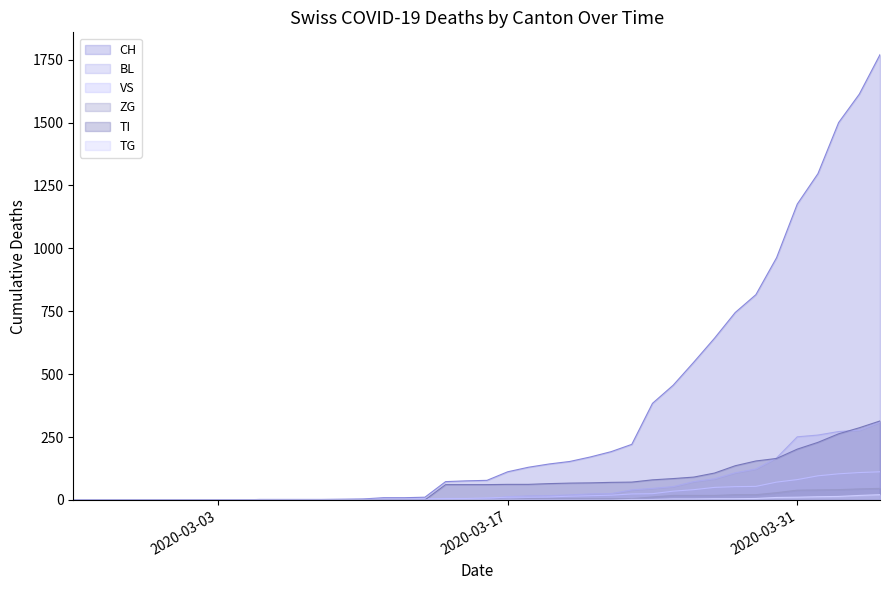

The value of BL at 2020-03-03 is 191. True or false?

False